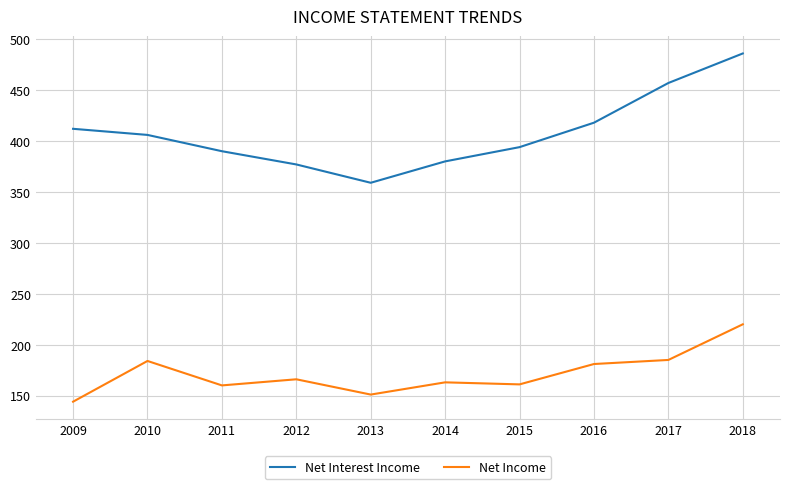

Which series has the widest spread of values?

Net Interest Income